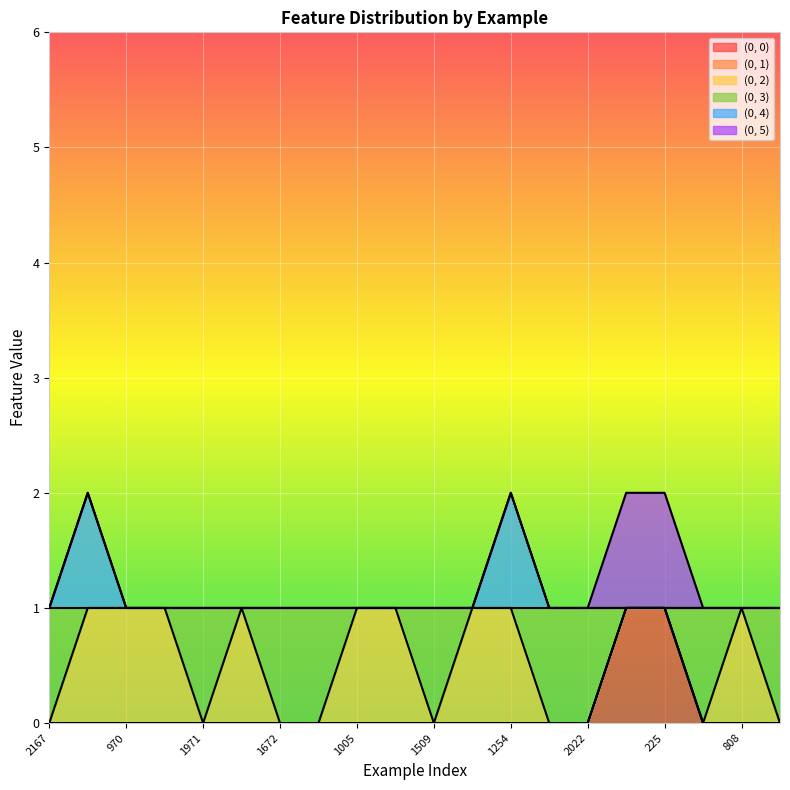

At which label is (0, 3) closest to 0?

2167